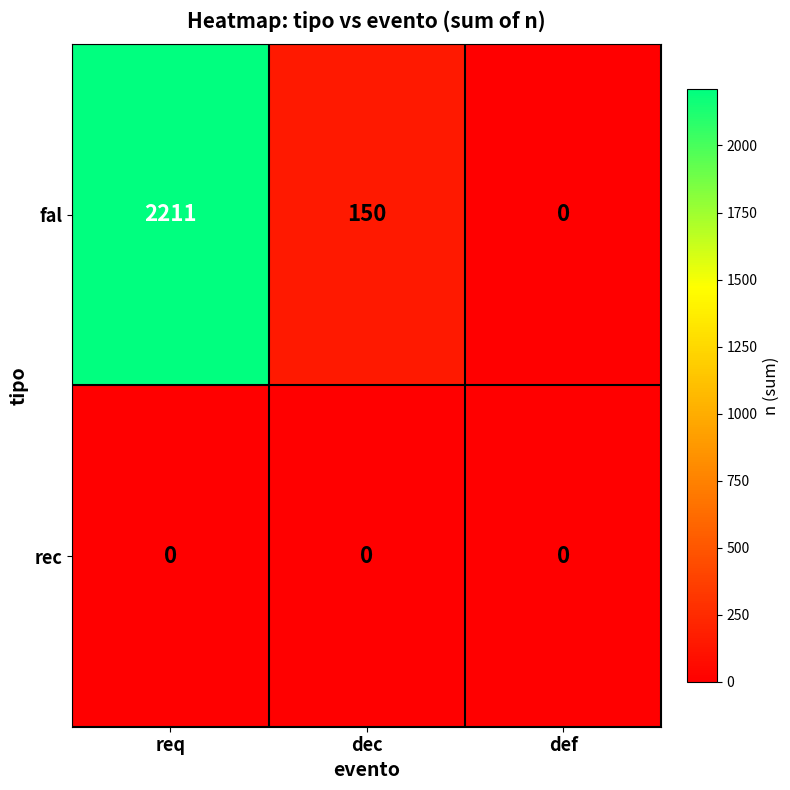

Which category has the highest value in the fal series?

req